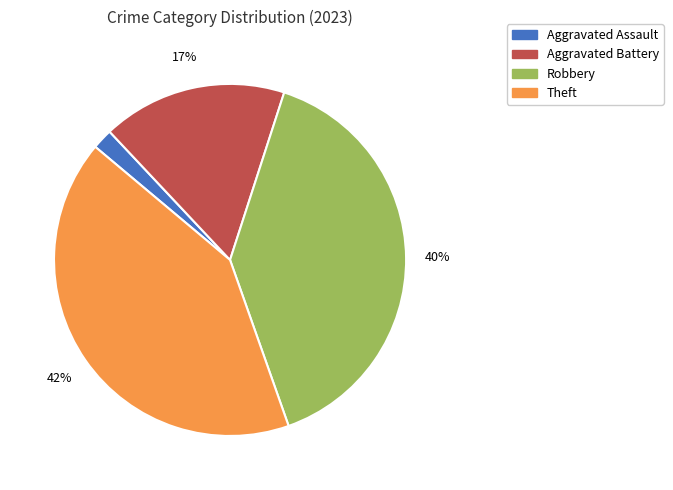

To the nearest percent, what portion does Aggravated Battery represent?

17%